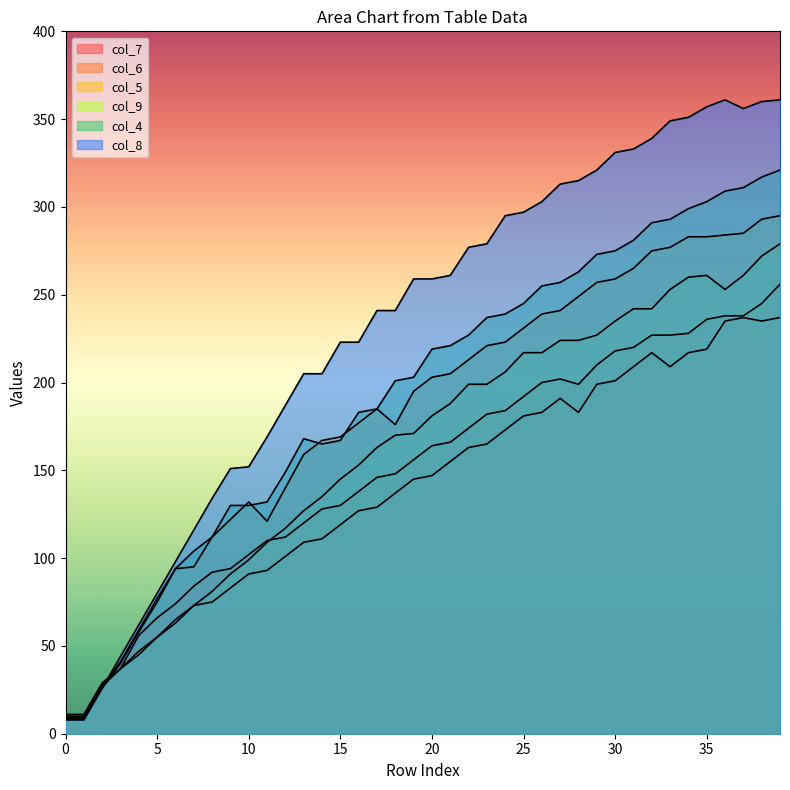

What is the sum of all col_5 values?

7347